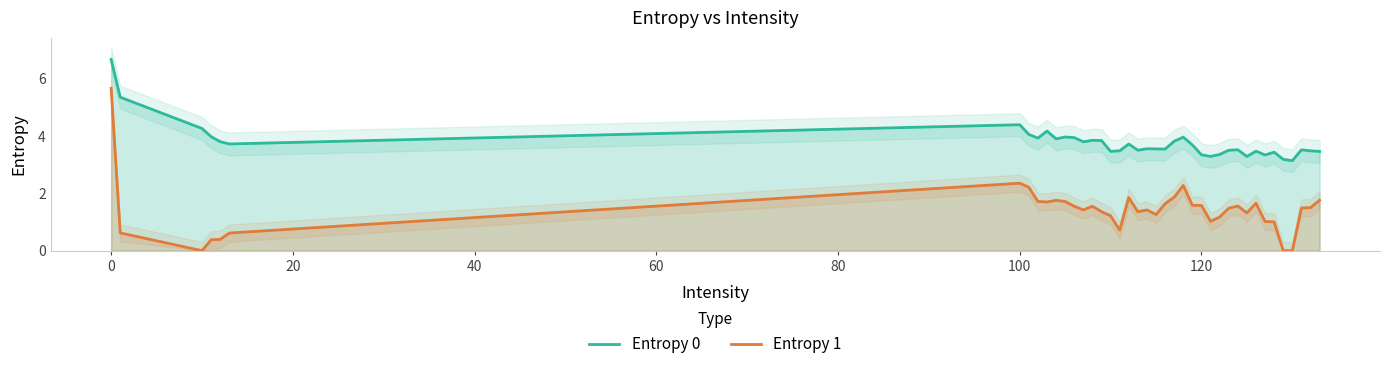

What is the value of the Entropy 0 point at the 31st from the left?

3.5